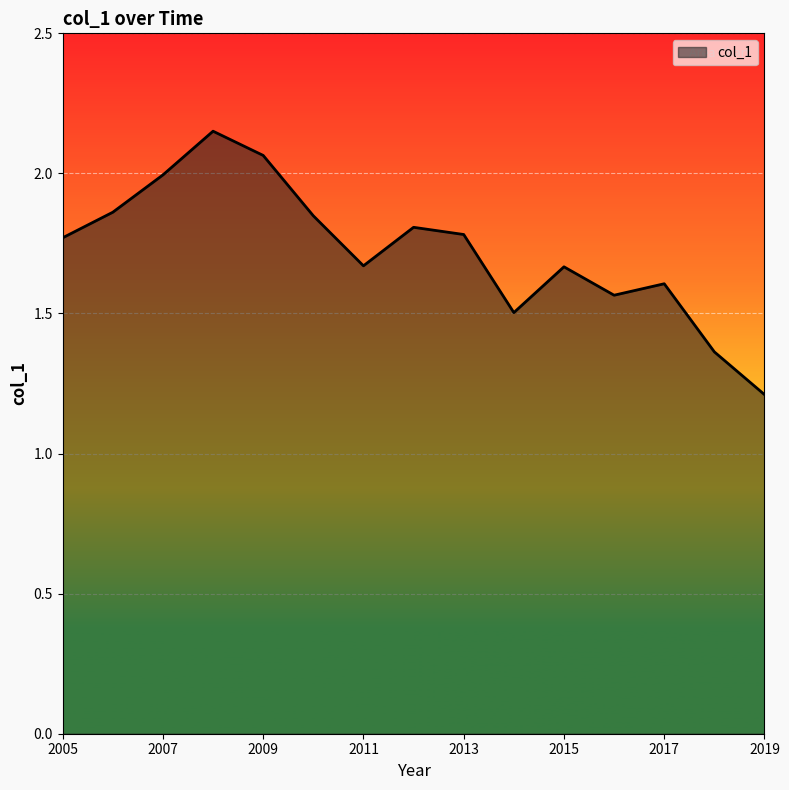

What is the difference between the maximum and minimum values?

0.9